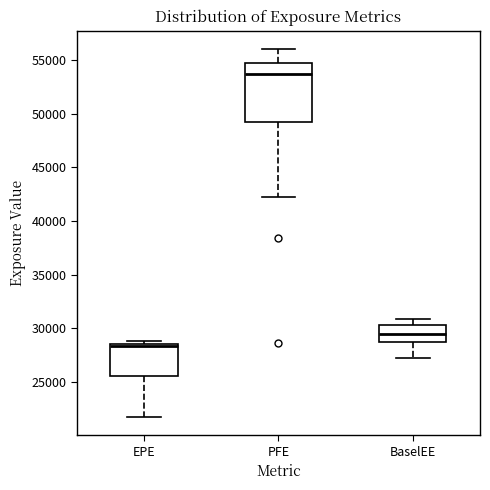

Reading left to right, read every box against the y-axis: the position of its median line, the range the box covers, and the ends of its whiskers. The values are not printed on the chart, so give them approximately, as read against the axis.

EPE: median 28500 (just below the box's upper edge), box 25500 to 28500, whiskers 22000 to 29000
PFE: median 53500, box 49000 to 55000, whiskers 42000 to 56000
BaselEE: median 29500, box 28500 to 30500, whiskers 27000 to 31000